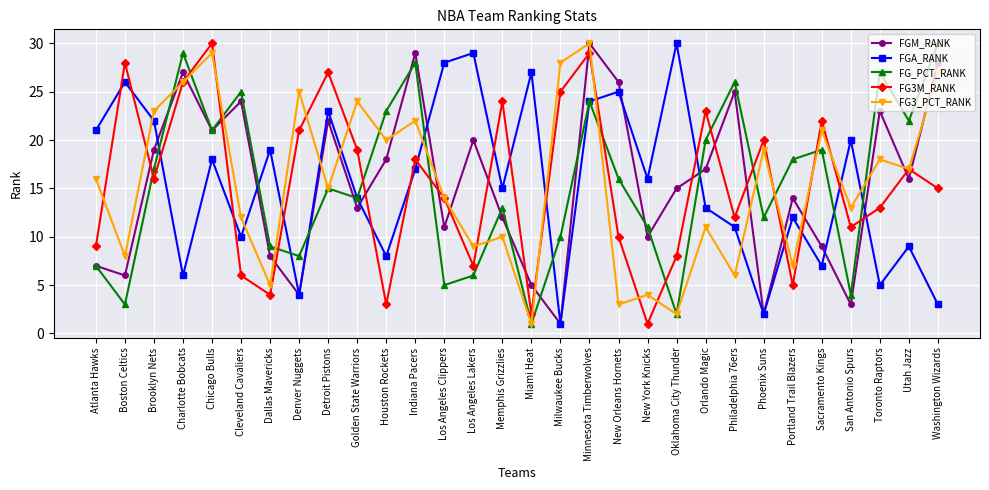

What is the total value across all series at Utah Jazz?

81